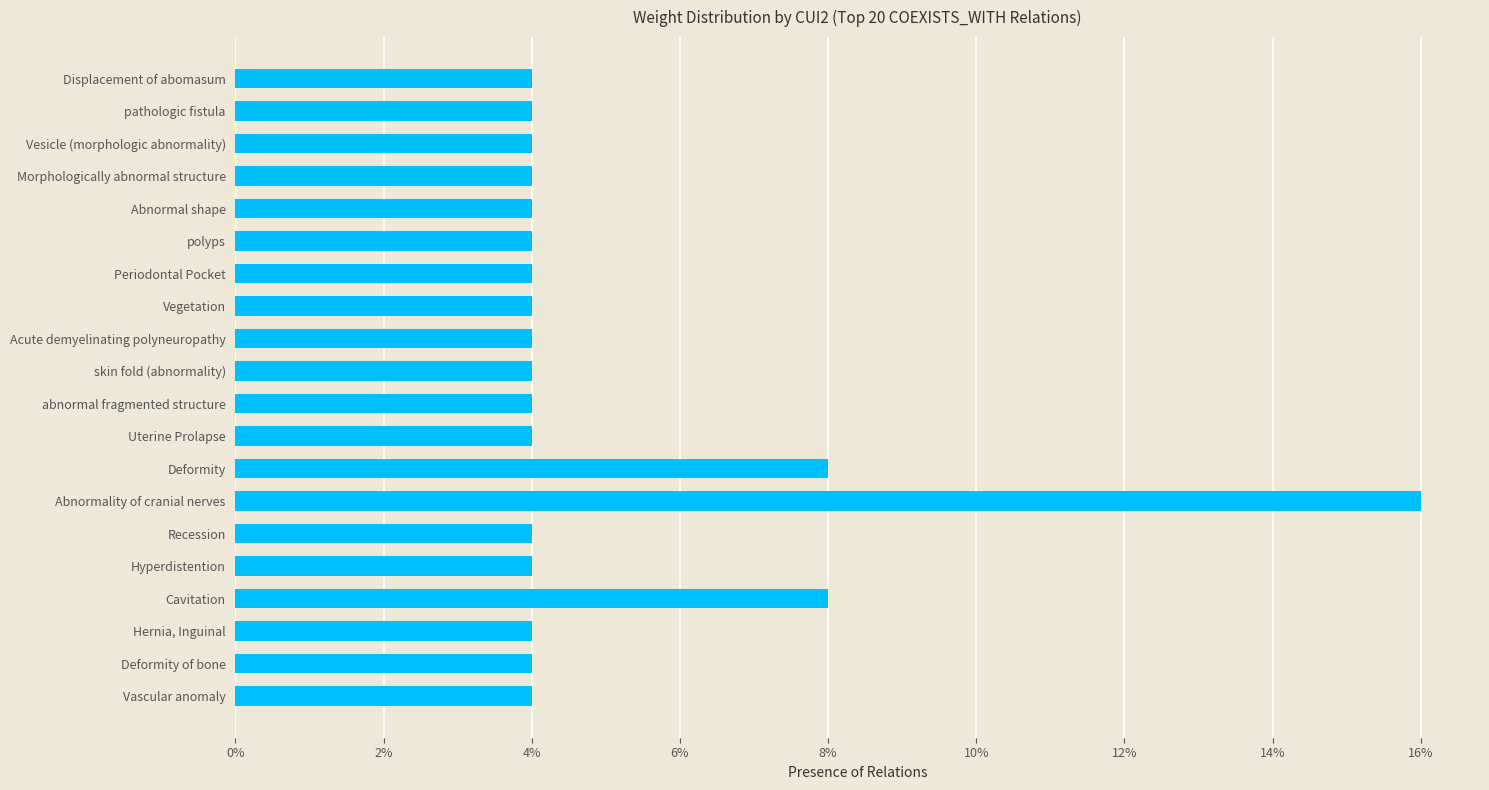

Reading top to bottom, transcribe all the data shown in this chart.

4	4	4	4	4	4	4	4	4	4	4	4	8	16	4	4	8	4	4	4